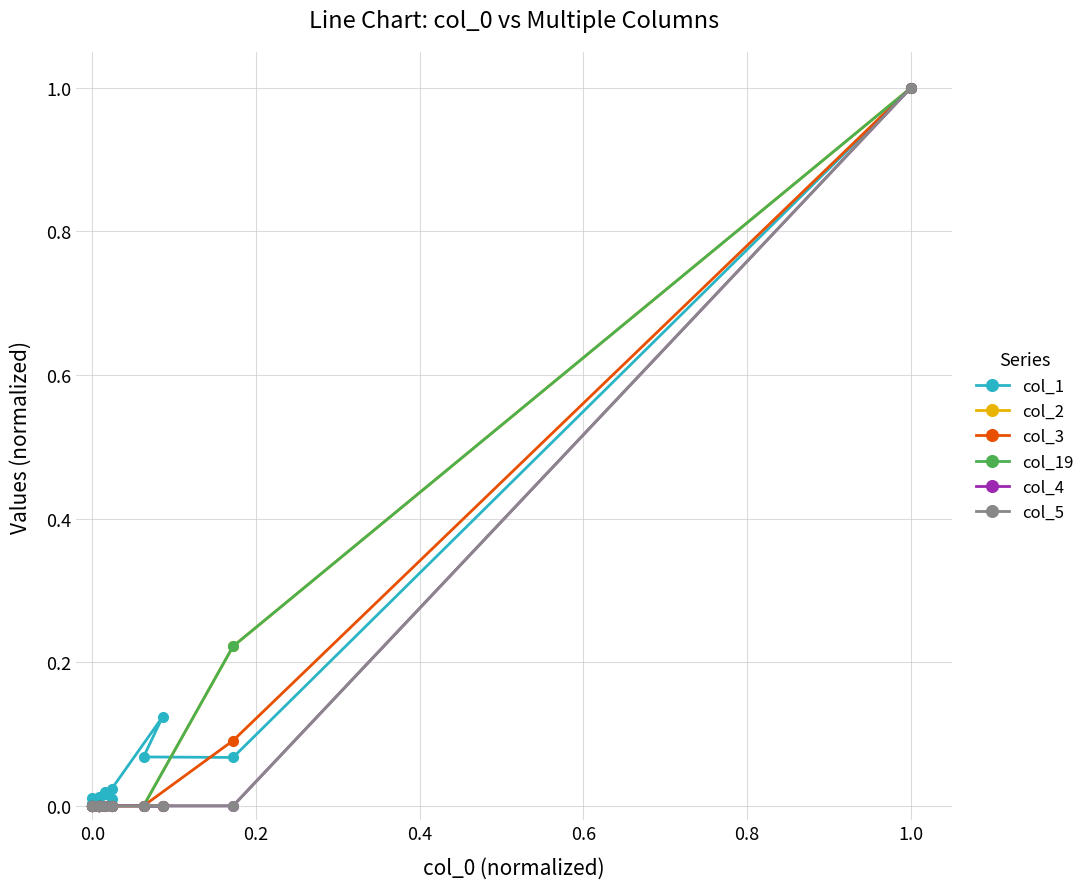

What is the difference between the second highest and minimum values in the col_1 series?

0.1